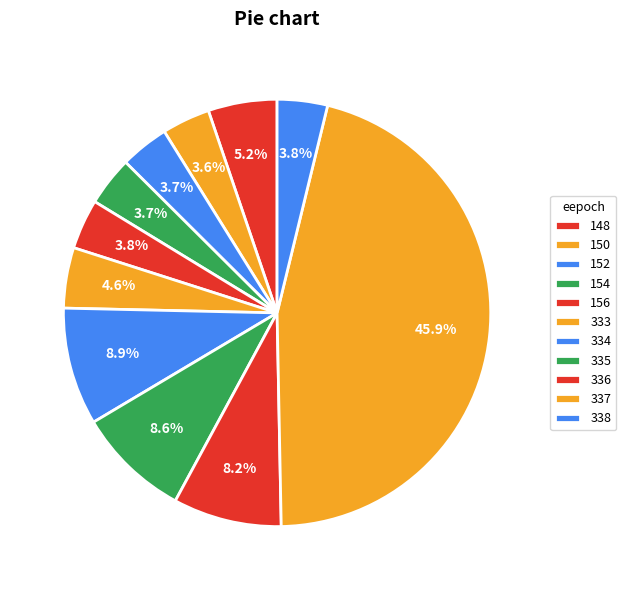

To the nearest percent, what is the difference between the 154 and 337 slice percentages?

42%